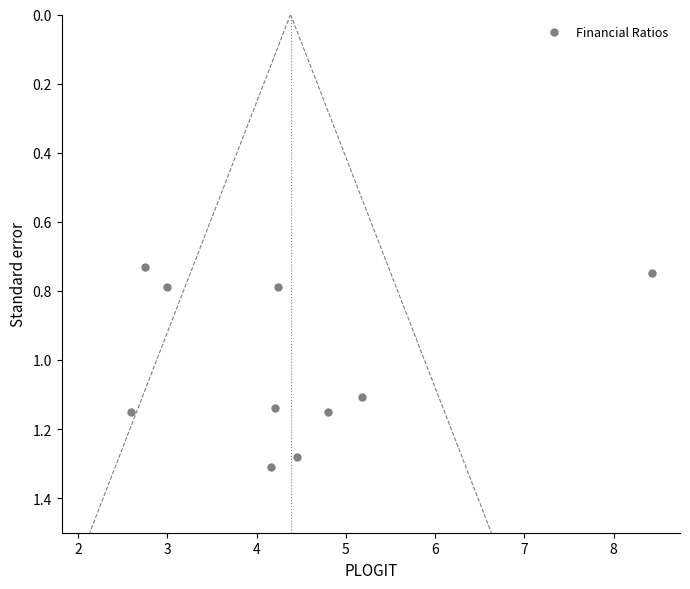

What is the average Y value?

1.0